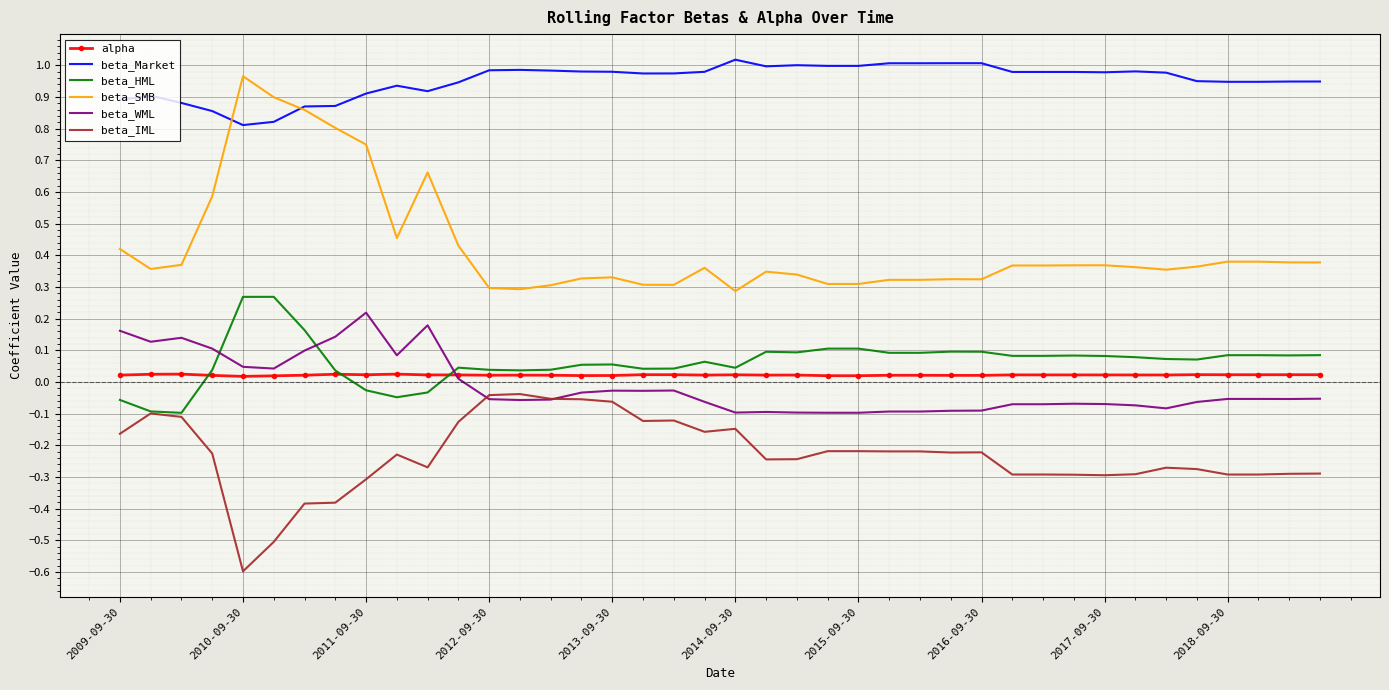

How many intersections are there between beta_WML and beta_HML?

3